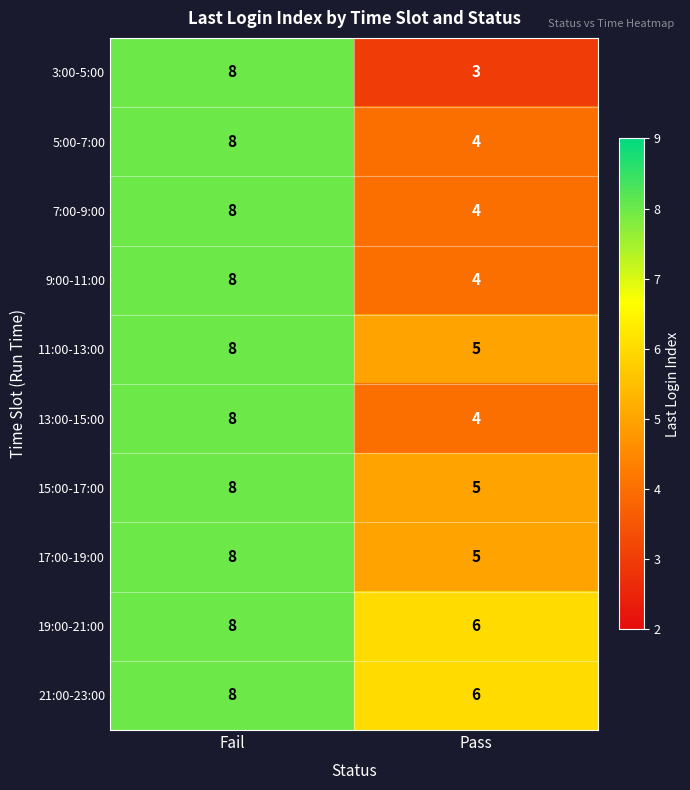

Count the number of data series in this chart.

10